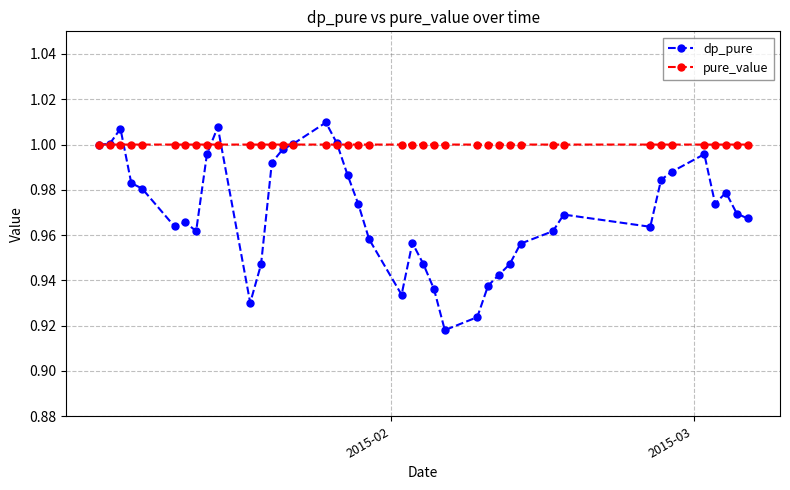

List the series in order of their overall mean, lowest first.

dp_pure, pure_value